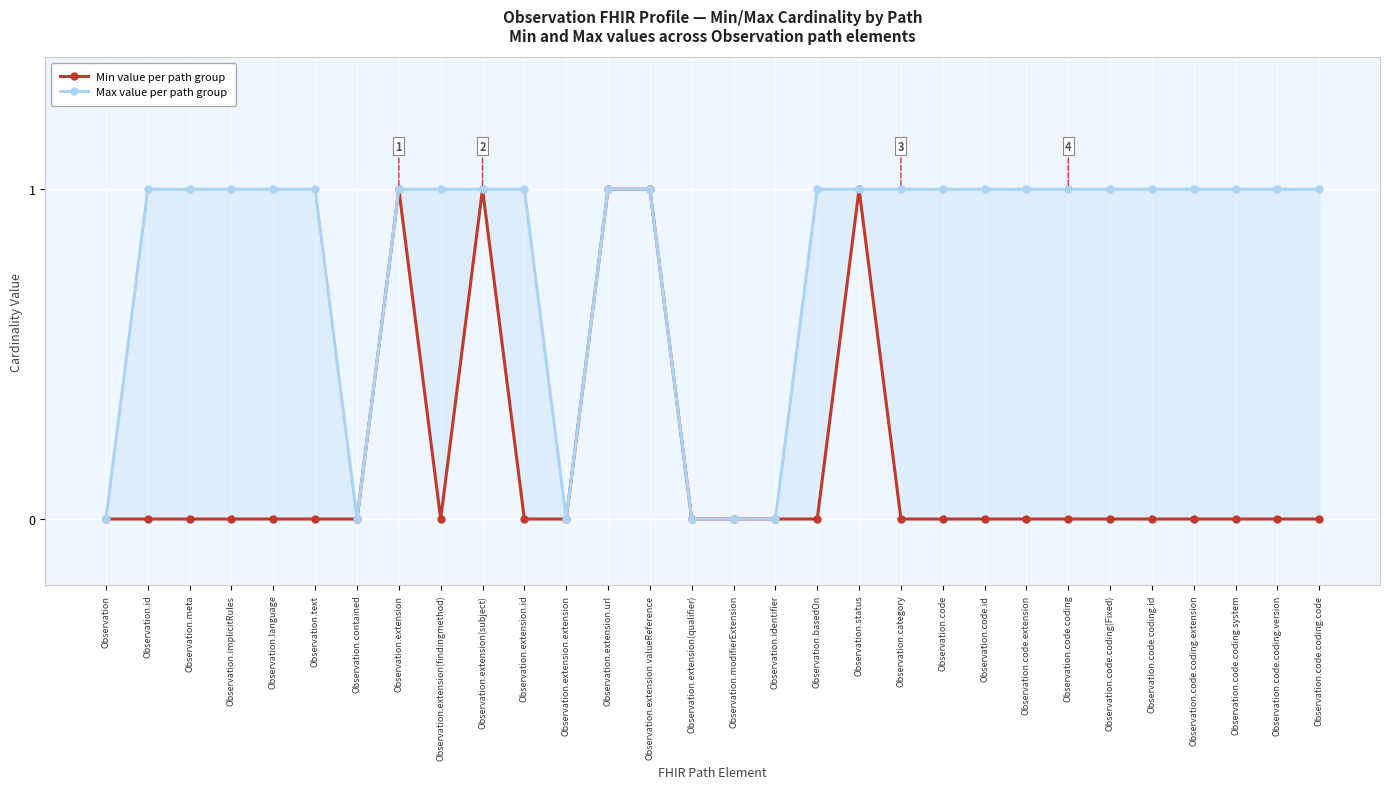

At which category does Max value per path group reach its first local valley?

Observation.contained